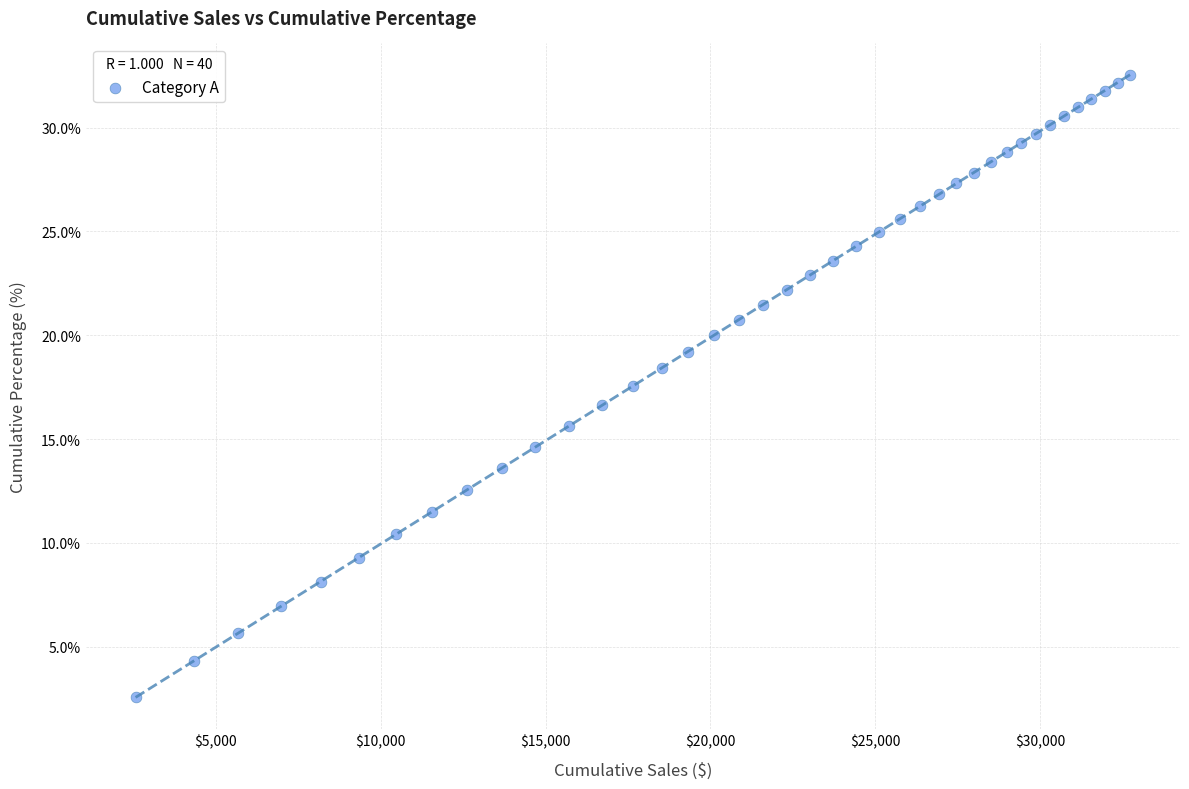

What is the range of Y values (max minus min)?

30.0